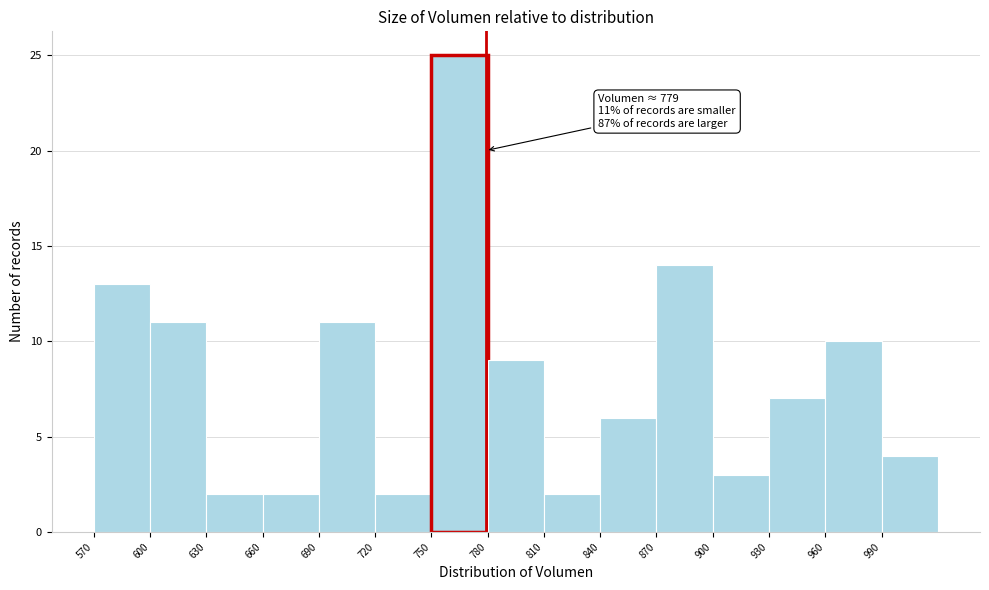

Which range on the x-axis has the tallest bar?

750 to 780